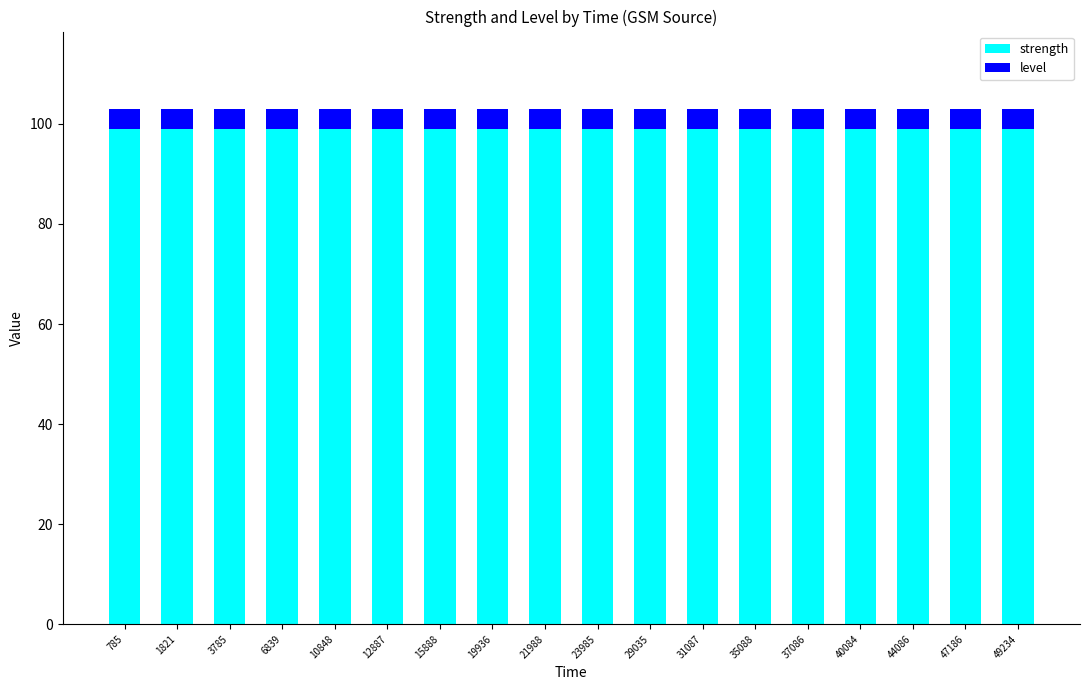

What is the total value across all series at 785?

103